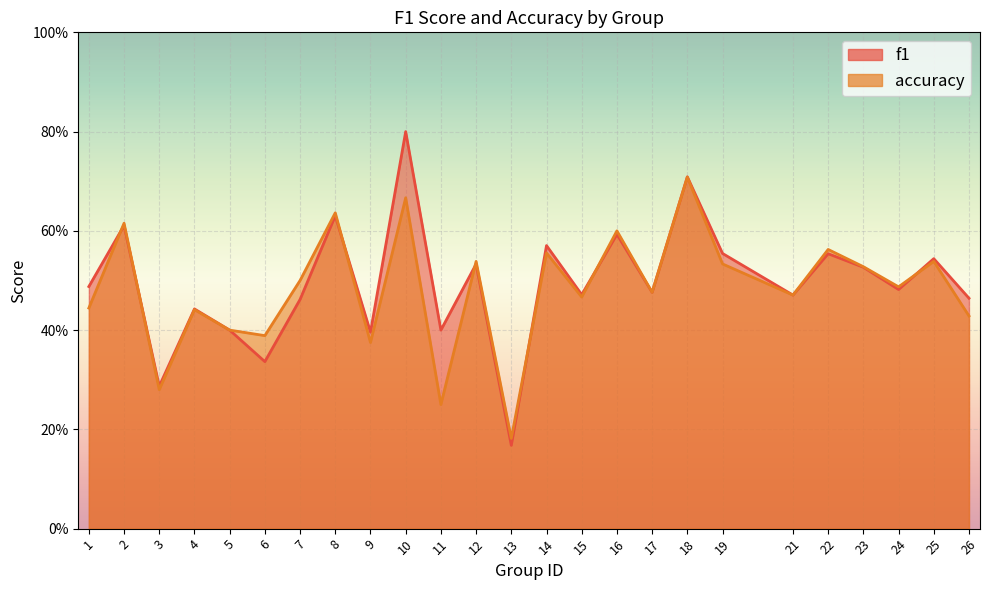

How many categories are shown in the chart?

25